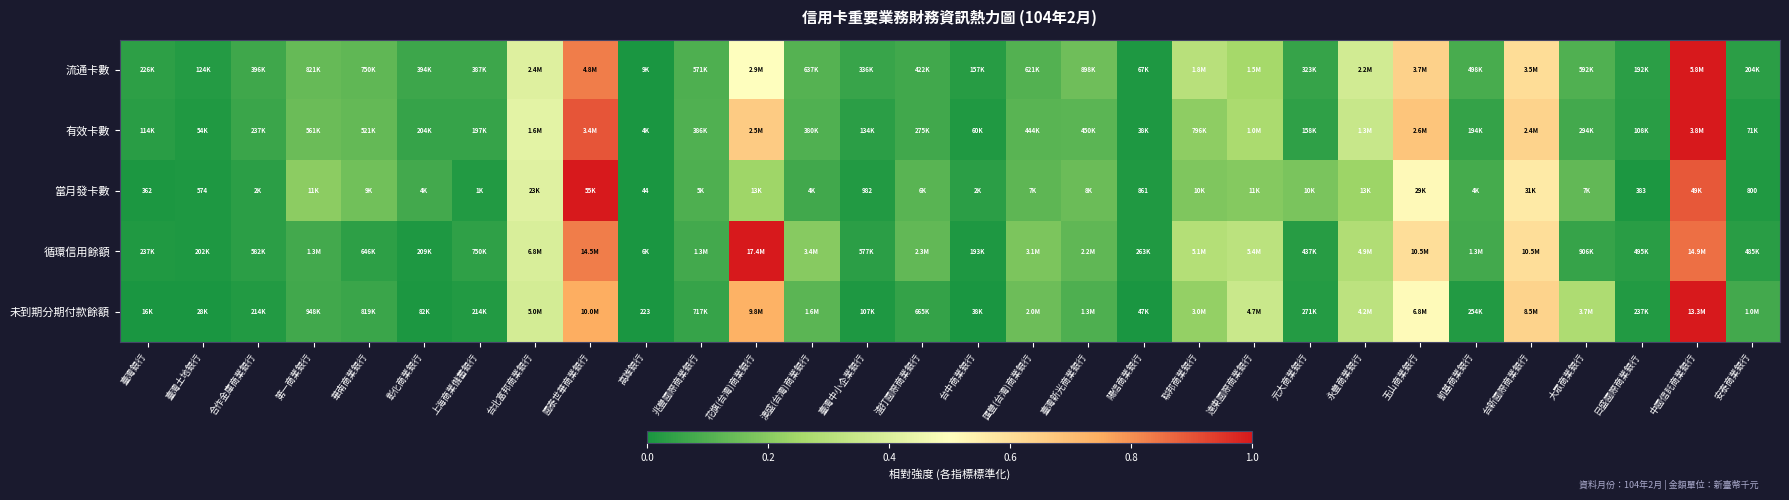

What is the difference between the second highest and second lowest values in the 流通卡數 series?

0.8